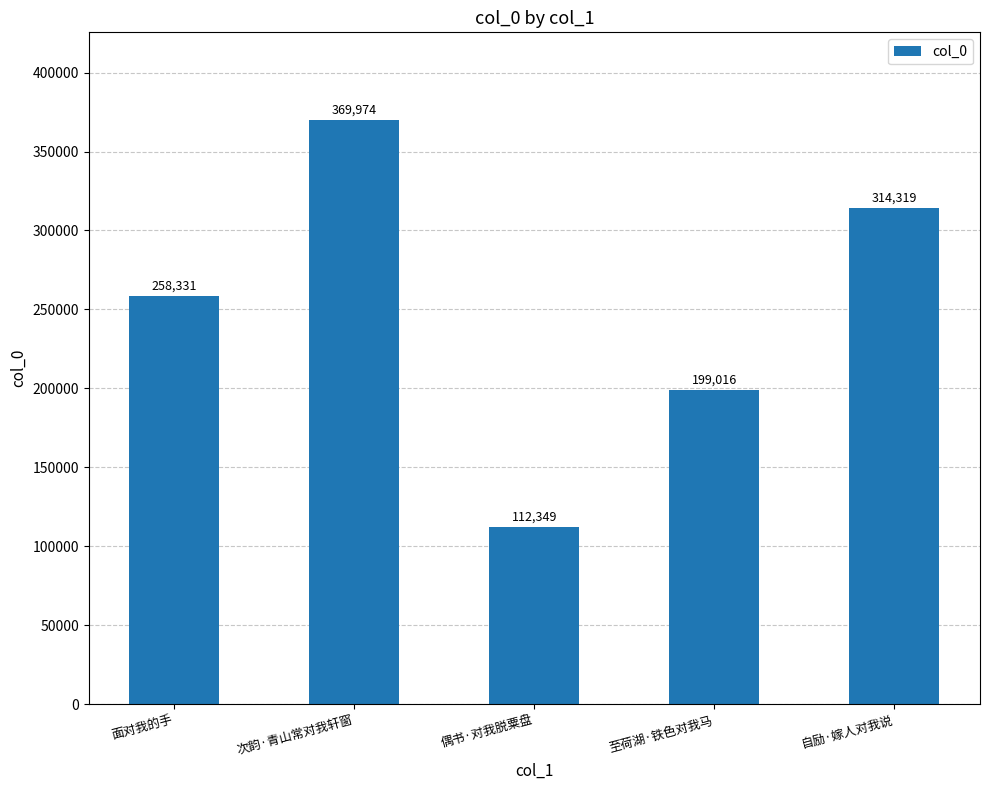

What is the change in value from 次韵·青山常对我轩窗 to 自励·嫁人对我说?

-55655